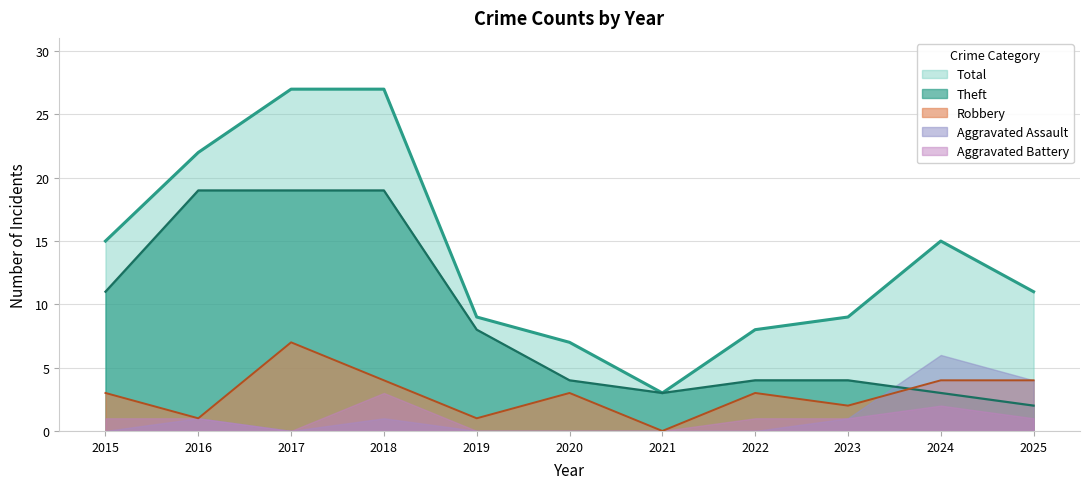

Is the value of Robbery at 2025 greater than the value of Aggravated Battery at 2025?

Yes